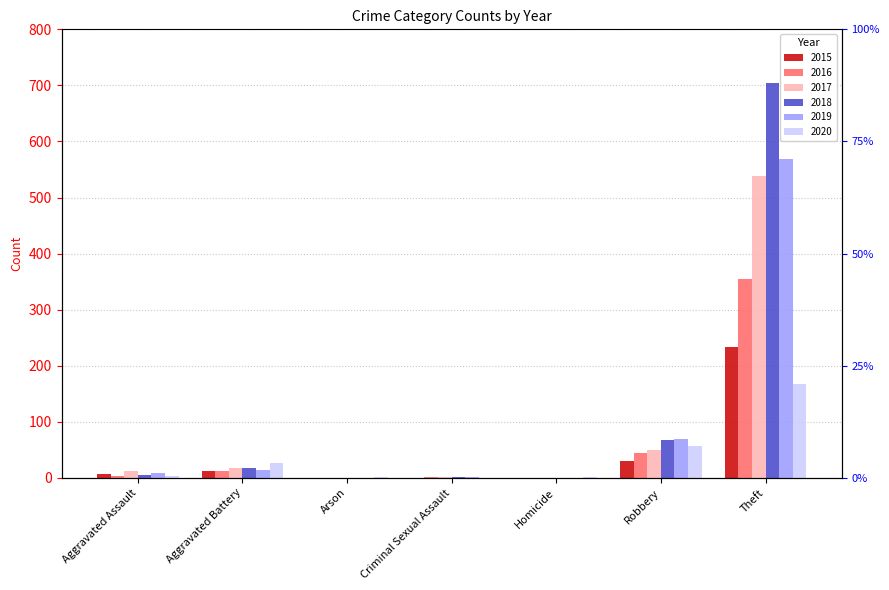

How many bars are there in each group?

6